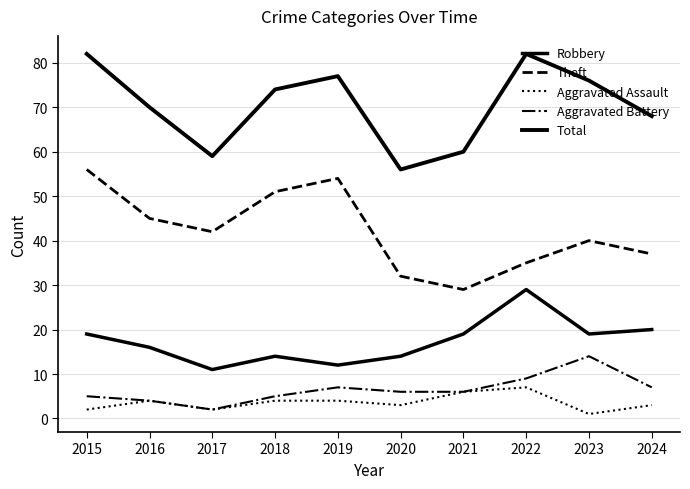

How many lines are shown in the chart?

5